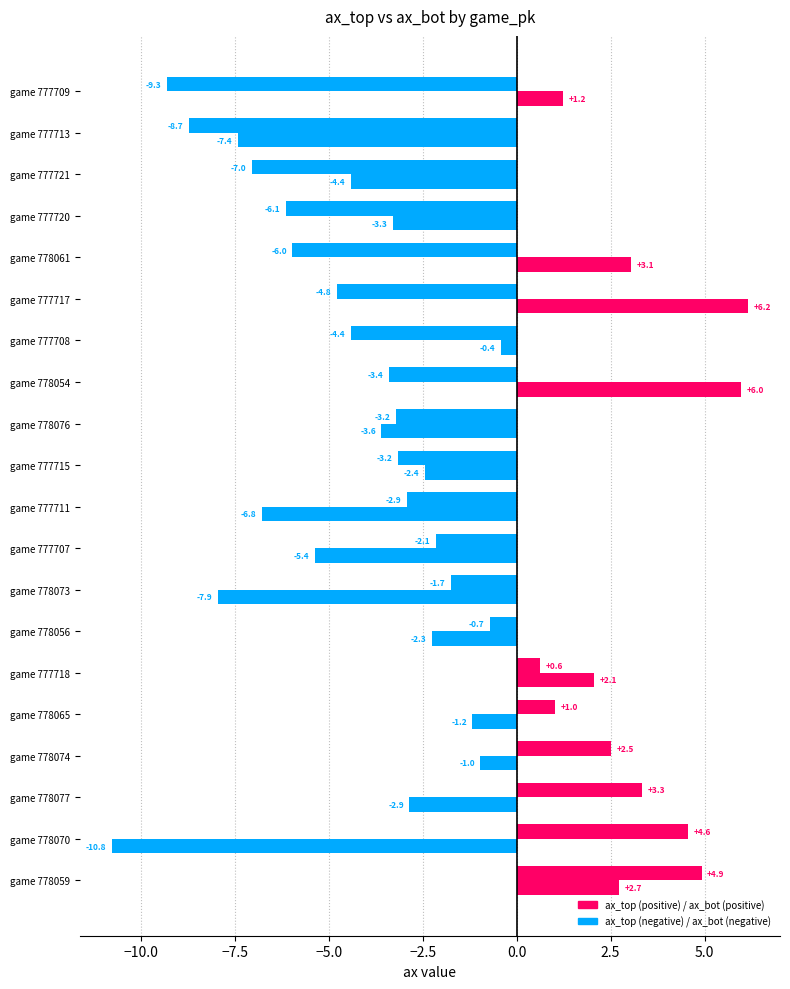

What is the value of the ax_top bar at the 17th from the left?

-6.1